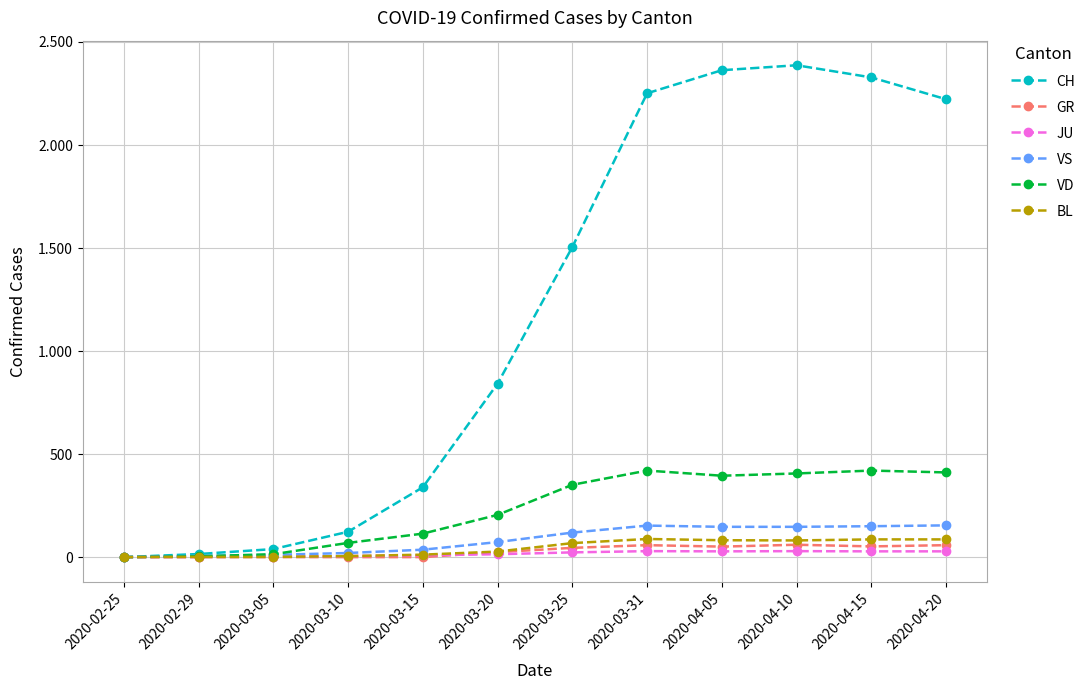

Between 2020-03-10 and 2020-04-15, which series saw the biggest shift?

CH